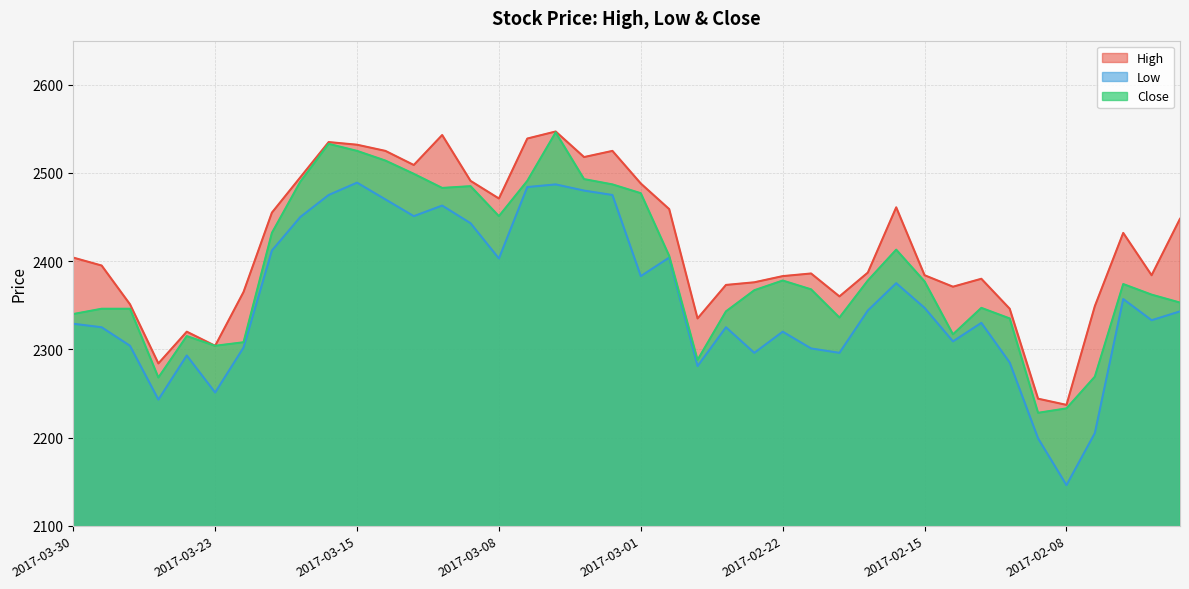

What is the sum of all High values?

96691